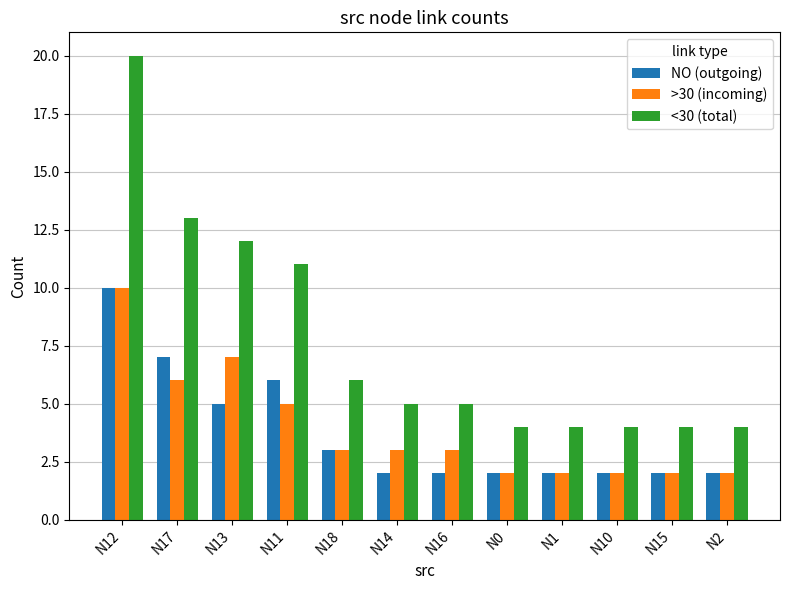

Count the number of data series in this chart.

3